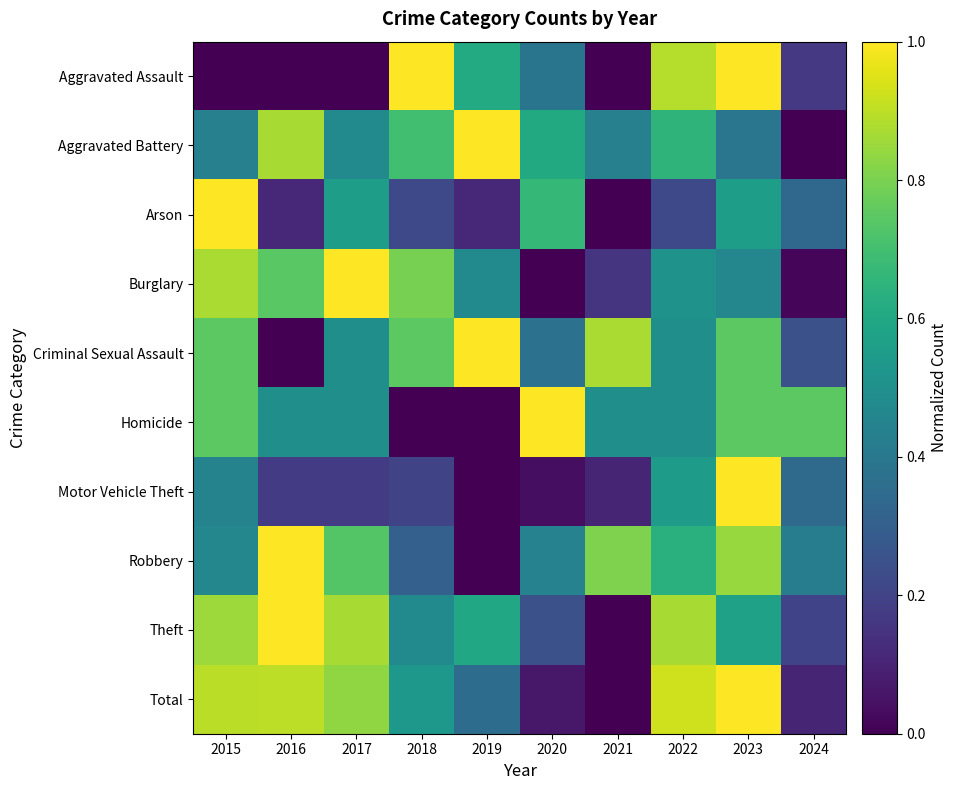

Reading right to left, extract all data points from this chart.

Aggravated Assault: 2024=0.2	2023=1.0	2022=0.9	2021=0.0	2020=0.4	2019=0.6	2018=1.0	2017=0.0	2016=0.0	2015=0.0
Aggravated Battery: 2024=0.0	2023=0.4	2022=0.7	2021=0.4	2020=0.6	2019=1.0	2018=0.7	2017=0.5	2016=0.9	2015=0.4
Arson: 2024=0.3	2023=0.6	2022=0.2	2021=0.0	2020=0.7	2019=0.1	2018=0.2	2017=0.6	2016=0.1	2015=1.0
Burglary: 2024=0.0	2023=0.5	2022=0.5	2021=0.2	2020=0.0	2019=0.5	2018=0.8	2017=1.0	2016=0.7	2015=0.9
Criminal Sexual Assault: 2024=0.2	2023=0.7	2022=0.5	2021=0.9	2020=0.4	2019=1.0	2018=0.7	2017=0.5	2016=0.0	2015=0.7
Homicide: 2024=0.7	2023=0.7	2022=0.5	2021=0.5	2020=1.0	2019=0.0	2018=0.0	2017=0.5	2016=0.5	2015=0.7
Motor Vehicle Theft: 2024=0.3	2023=1.0	2022=0.6	2021=0.1	2020=0.0	2019=0.0	2018=0.2	2017=0.2	2016=0.2	2015=0.4
Robbery: 2024=0.4	2023=0.8	2022=0.6	2021=0.8	2020=0.4	2019=0.0	2018=0.3	2017=0.7	2016=1.0	2015=0.5
Theft: 2024=0.2	2023=0.6	2022=0.9	2021=0.0	2020=0.2	2019=0.6	2018=0.5	2017=0.9	2016=1.0	2015=0.9
Total: 2024=0.1	2023=1.0	2022=0.9	2021=0.0	2020=0.1	2019=0.4	2018=0.5	2017=0.8	2016=0.9	2015=0.9